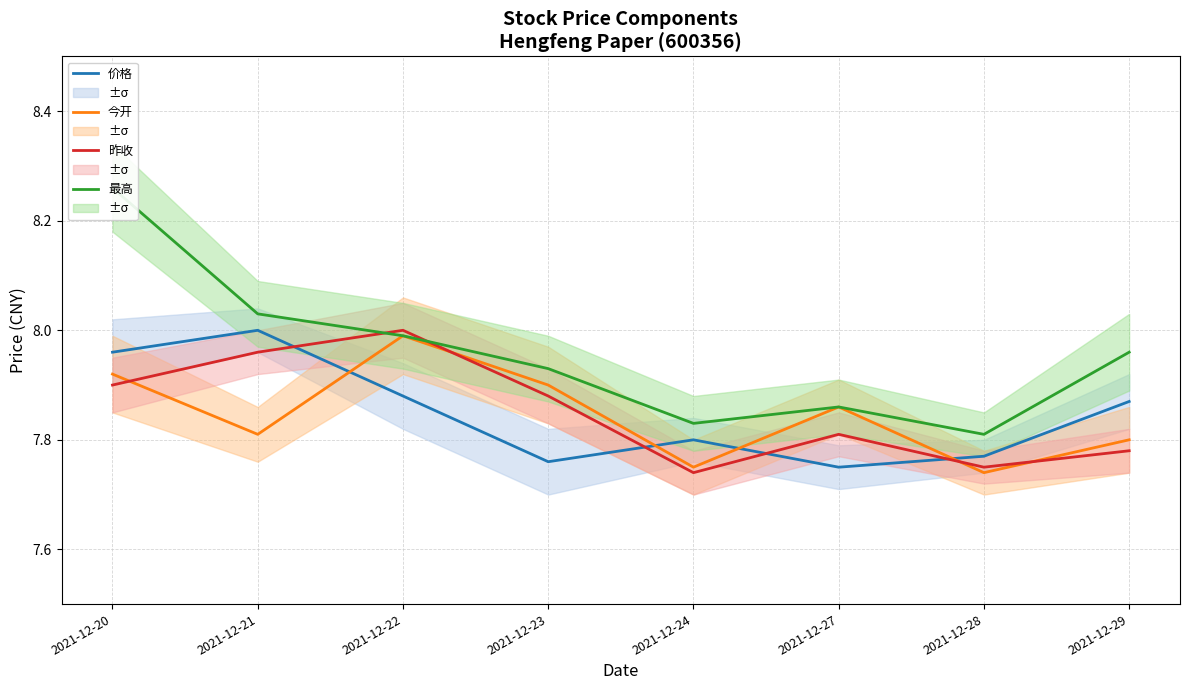

What is the sum of the 昨收 values at 2021-12-24 and 2021-12-21?

15.7